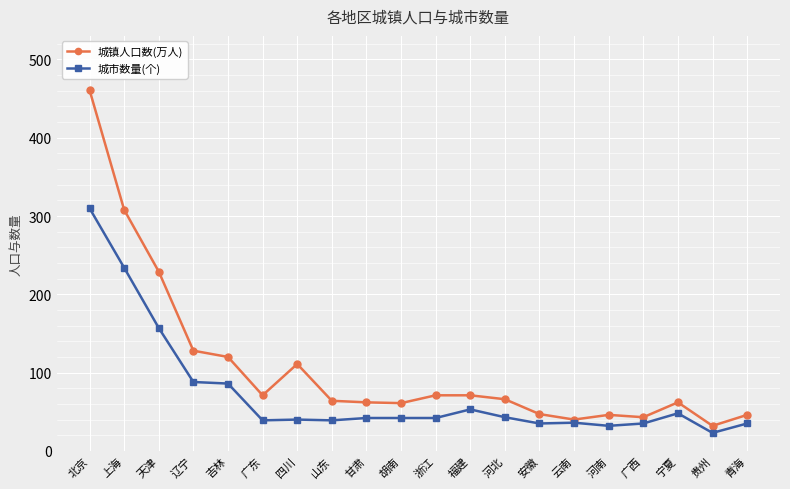

Is the value of 城市数量(个) at 安徽 greater than the value of 城镇人口数(万人) at 甘肃?

No